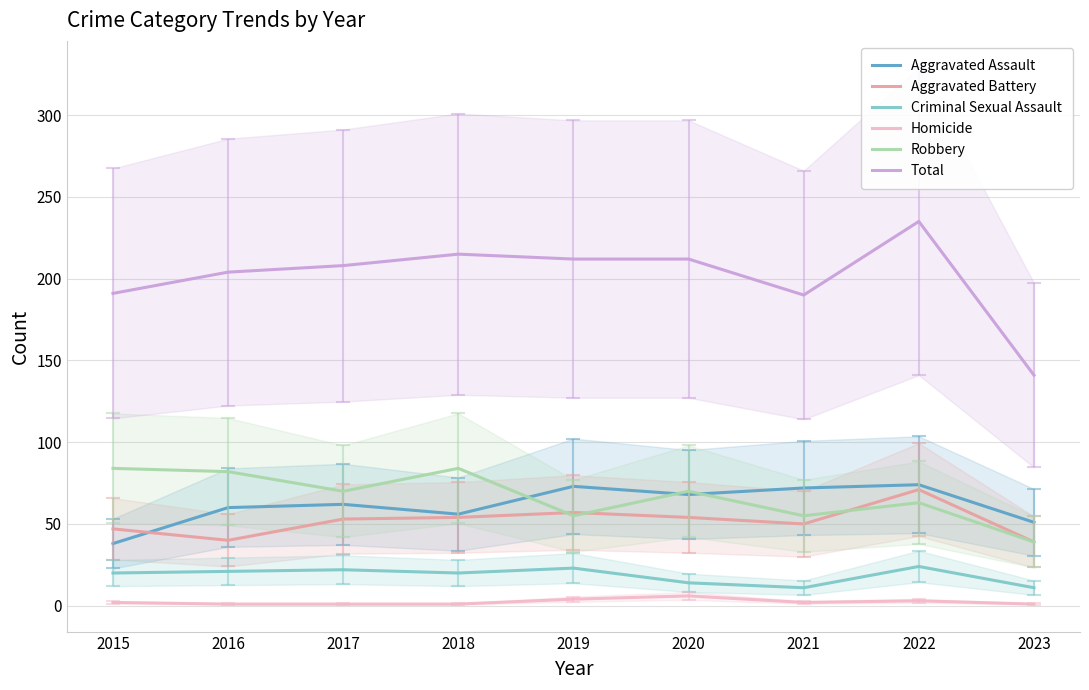

True or false: Homicide has a value of 8 at 2020.

False